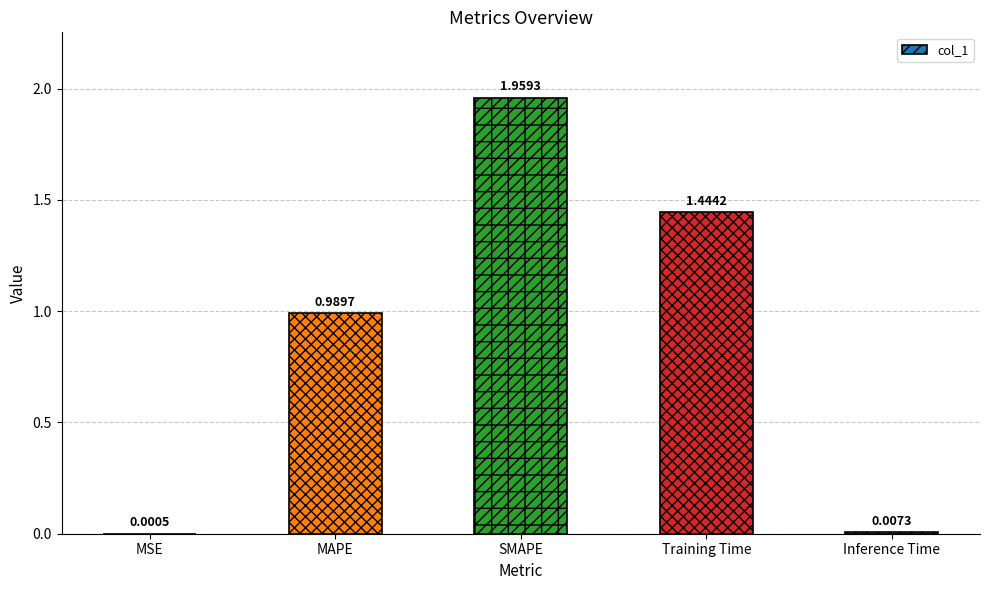

Between Inference Time and MSE, which is larger?

Inference Time